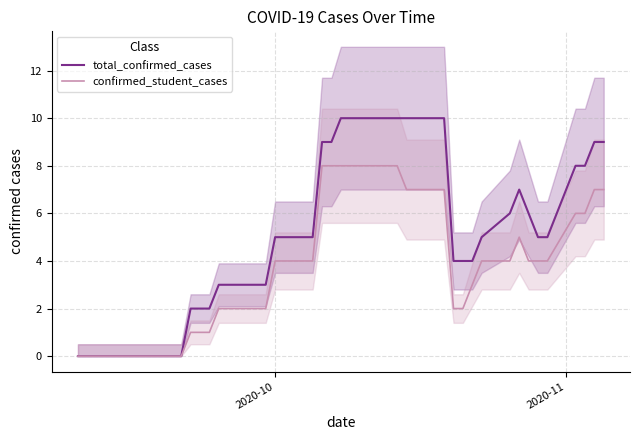

What is the difference between the second highest and minimum values in the confirmed_student_cases series?

8